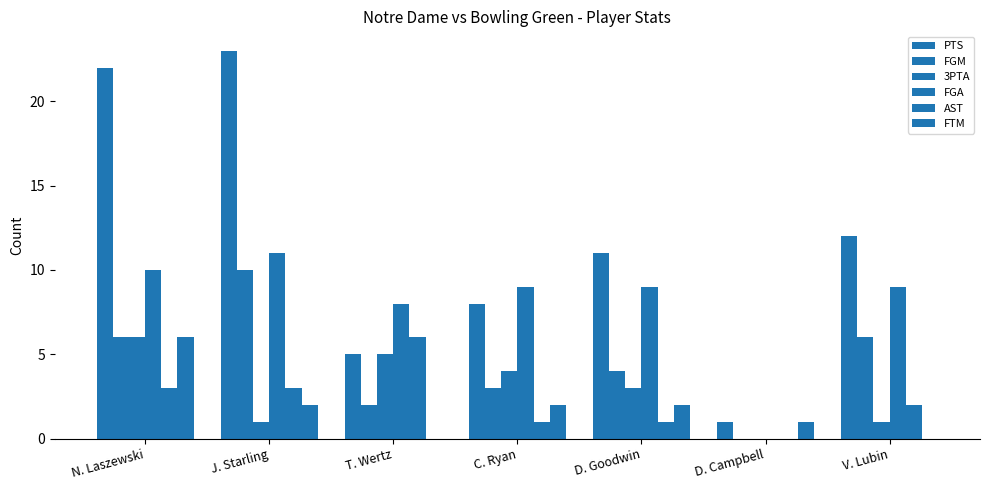

Reading left to right, list all the values displayed in this chart.

PTS: 22	23	5	8	11	1	12
FGM: 6	10	2	3	4	0	6
3PTA: 6	1	5	4	3	0	1
FGA: 10	11	8	9	9	0	9
AST: 3	3	6	1	1	0	2
FTM: 6	2	0	2	2	1	0